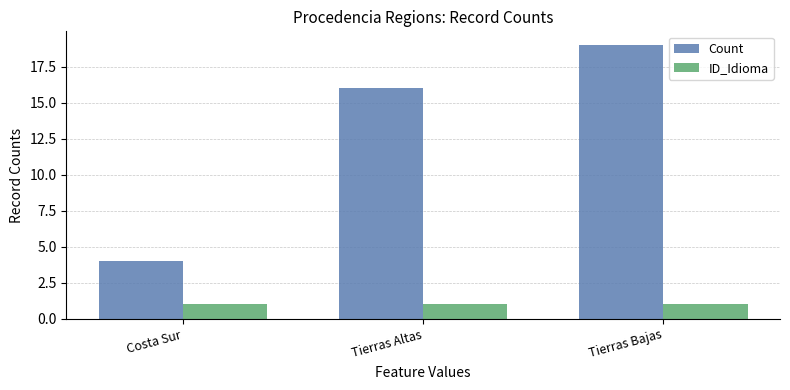

Rank the series by their average value, from lowest to highest.

ID_Idioma, Count